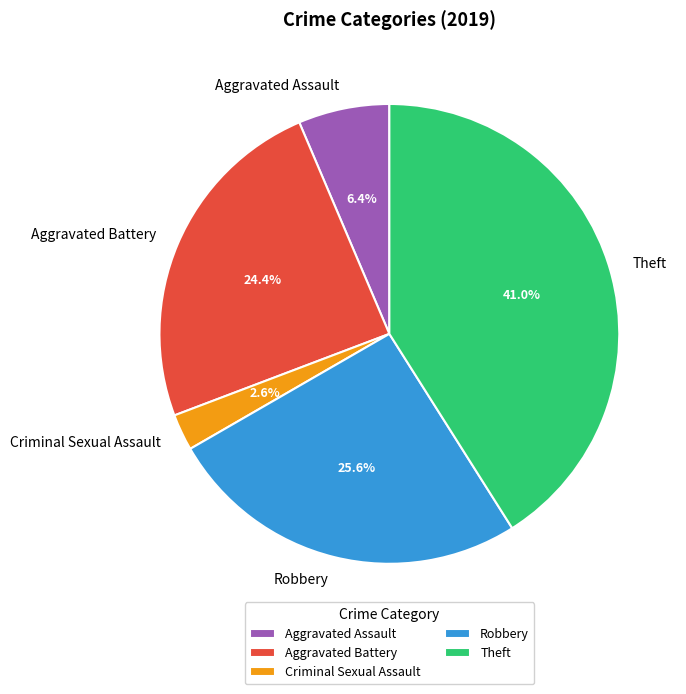

Between Theft and Aggravated Assault, which is larger?

Theft